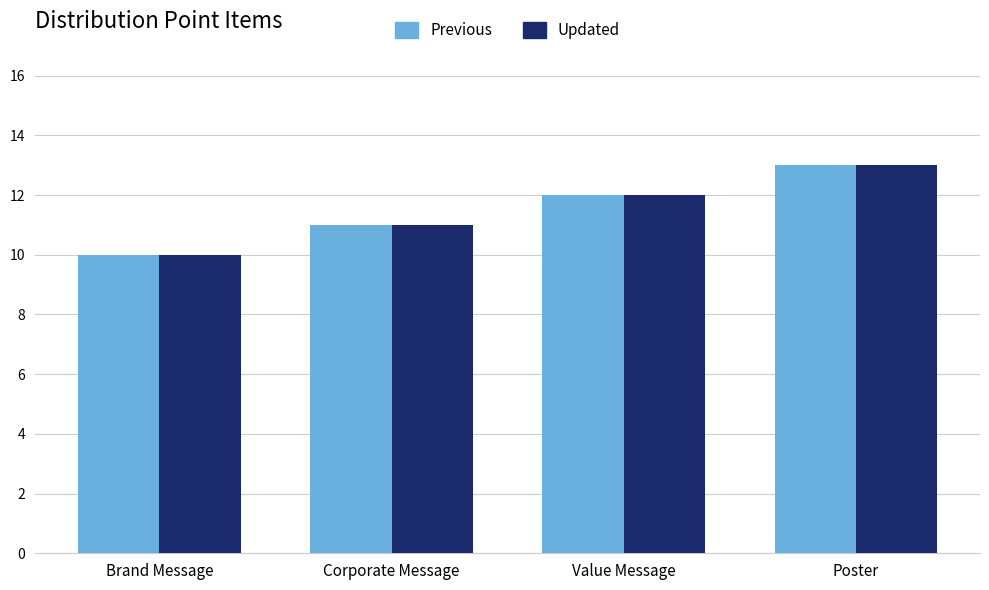

What is the label of the 1st bar from the left?

Brand Message